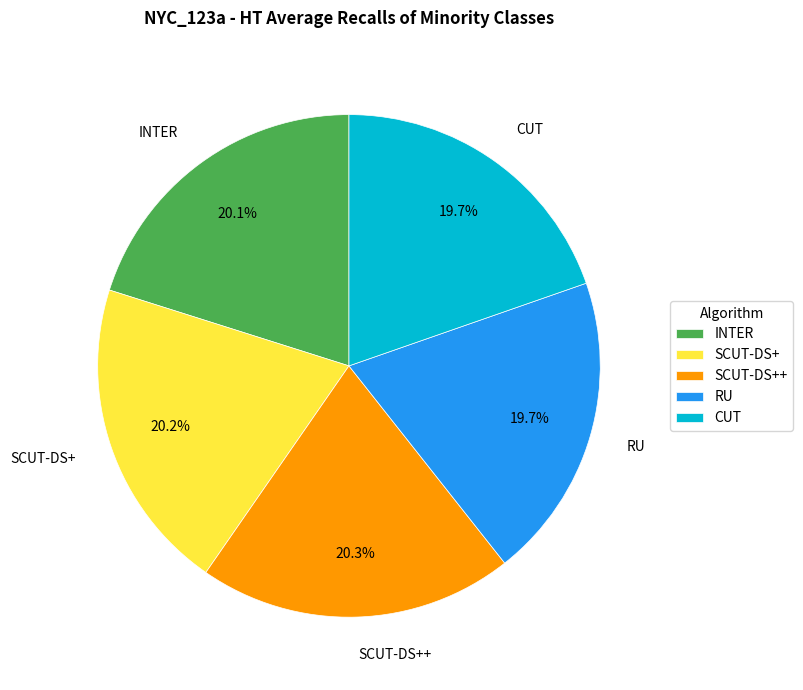

How many segments does this pie chart have?

5